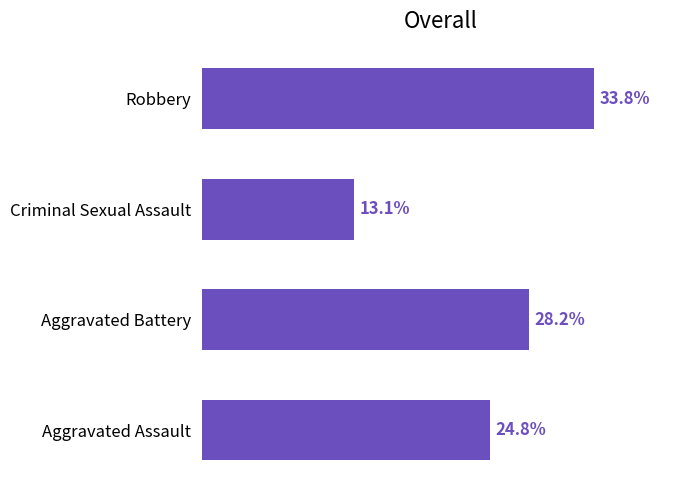

List the labels in order of value, smallest first.

Criminal Sexual Assault, Aggravated Assault, Aggravated Battery, Robbery